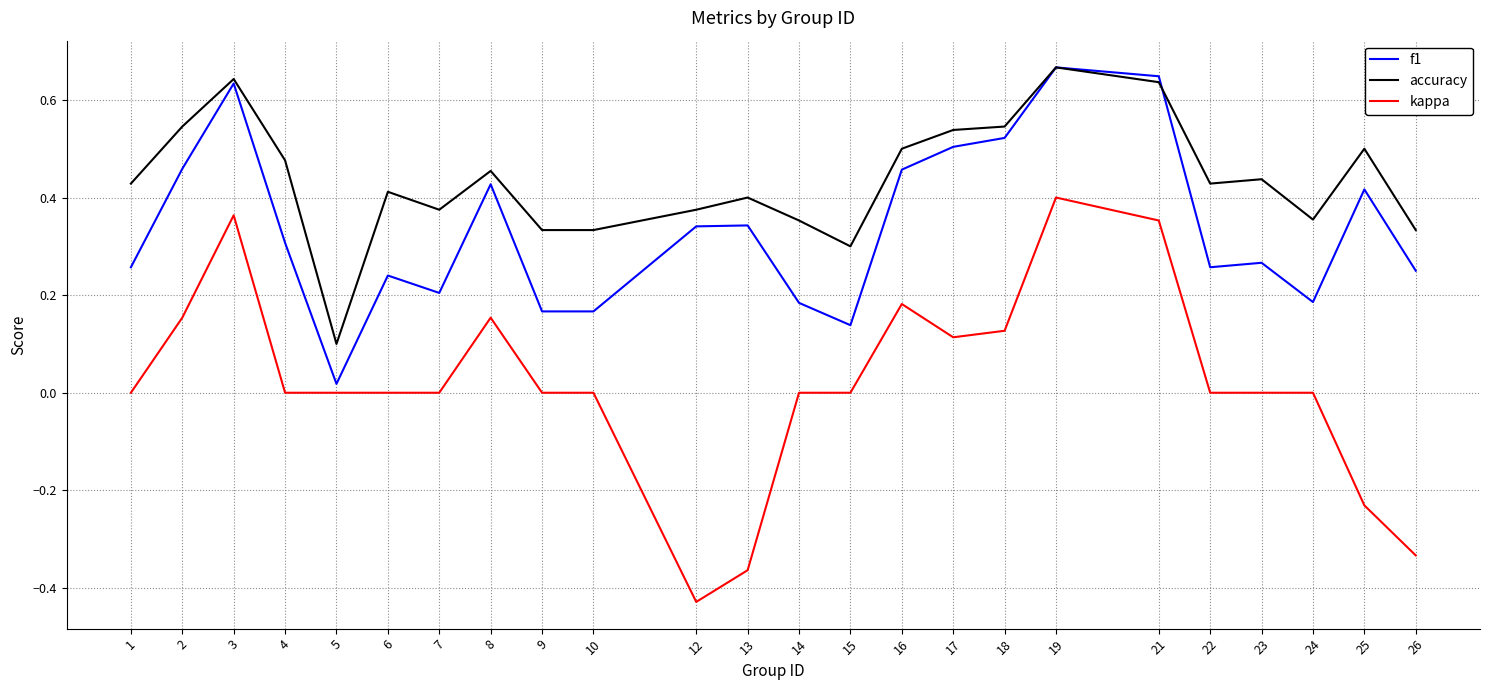

True or false: kappa has more than 0 points higher than both neighbors.

True